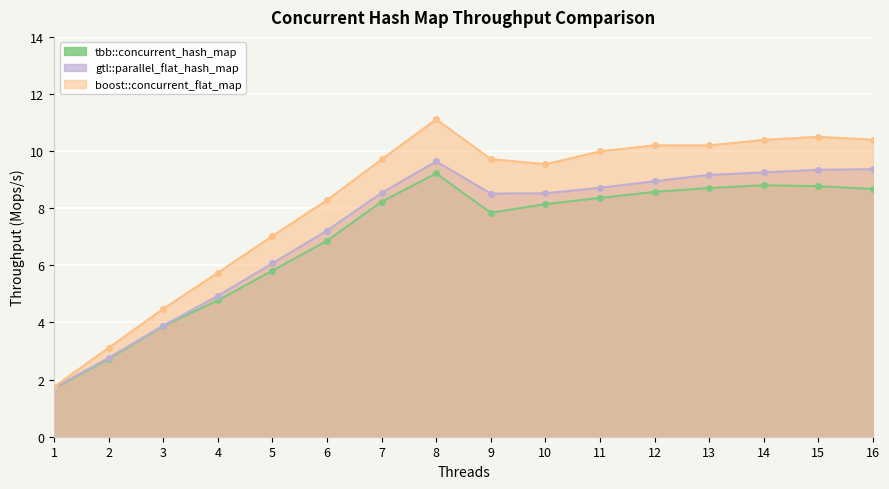

At 16, list the series in order from smallest to largest.

tbb::concurrent_hash_map, gtl::parallel_flat_hash_map, boost::concurrent_flat_map